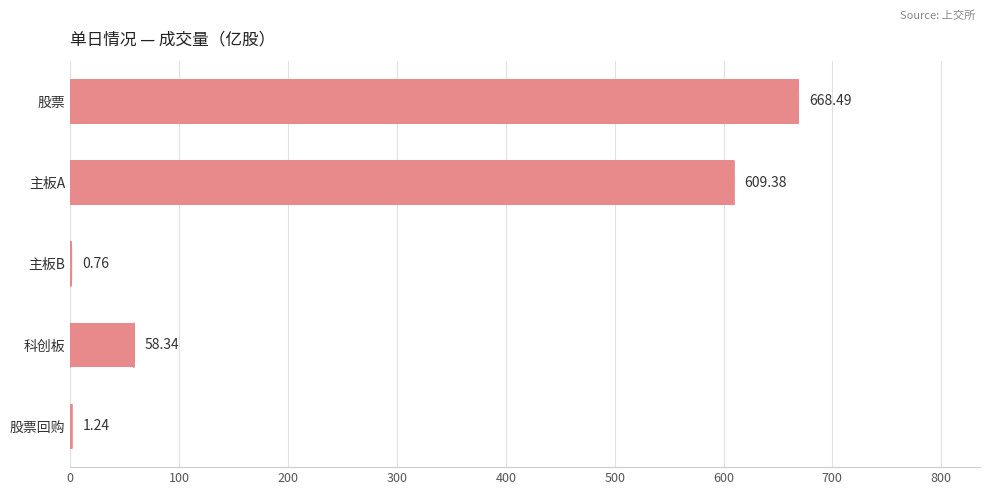

How many values exceed 58?

3